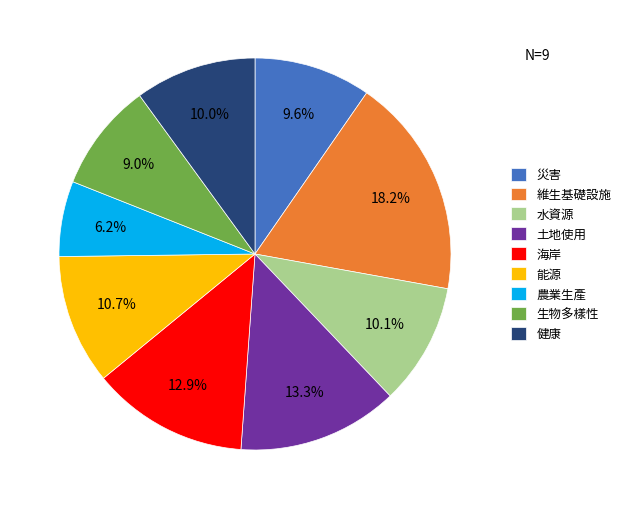

Which has a higher value, 水資源 or 海岸?

海岸